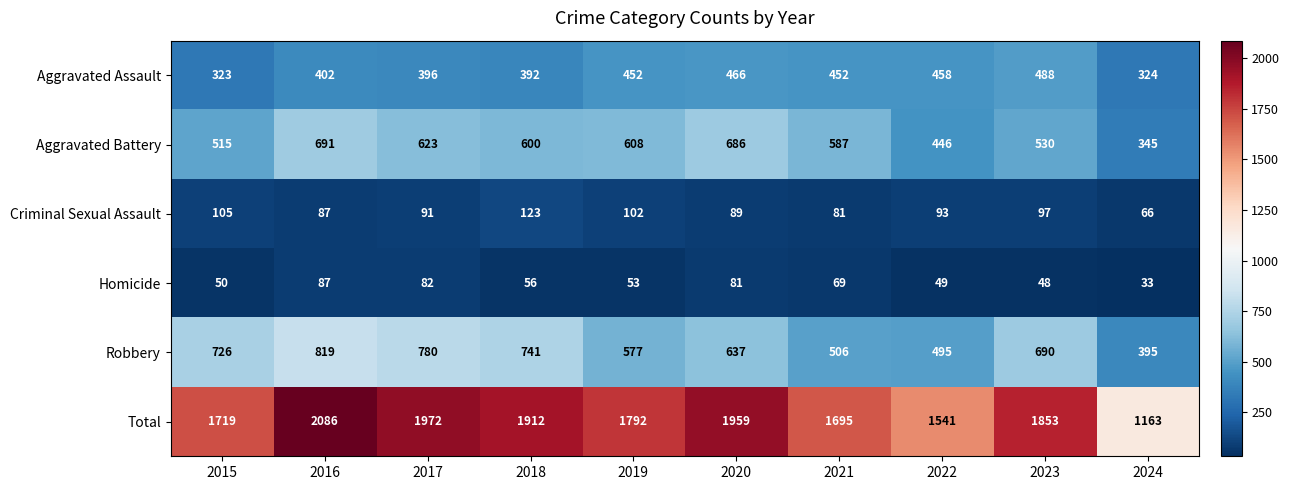

List the series in order of their peak value, lowest first.

Homicide, Criminal Sexual Assault, Aggravated Assault, Aggravated Battery, Robbery, Total